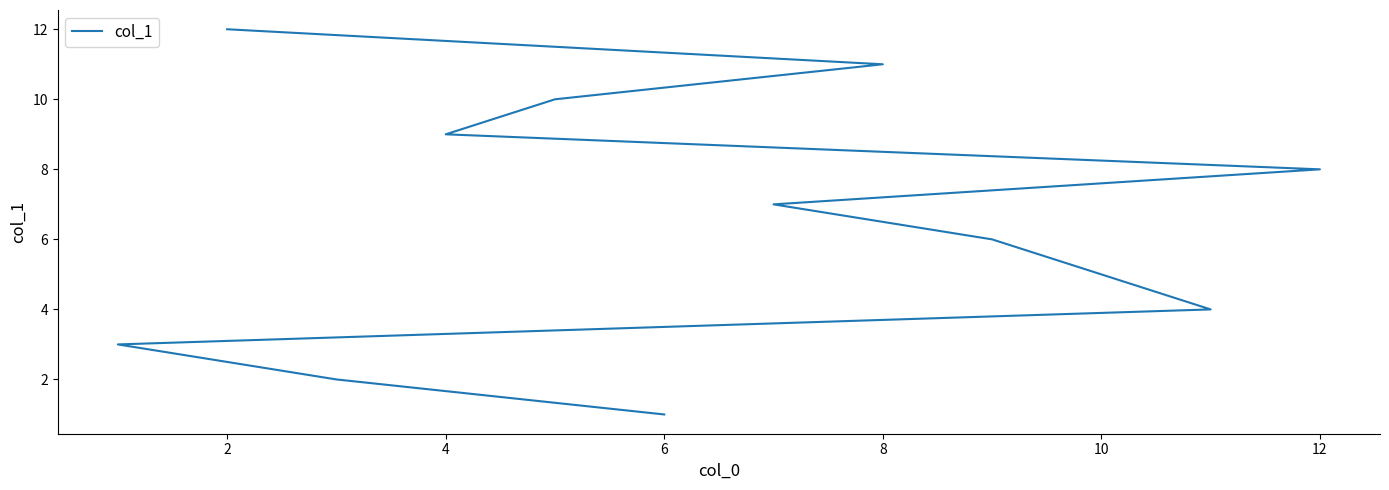

True or false: the data has more than 0 interior local peaks.

False